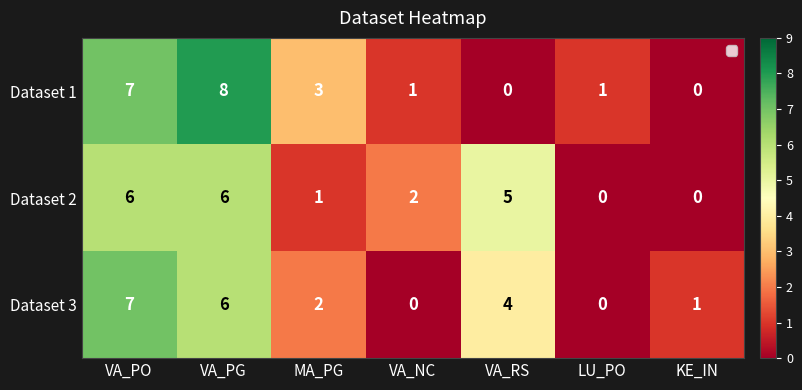

Rank the series at VA_RS from highest to lowest value.

Dataset 2, Dataset 3, Dataset 1